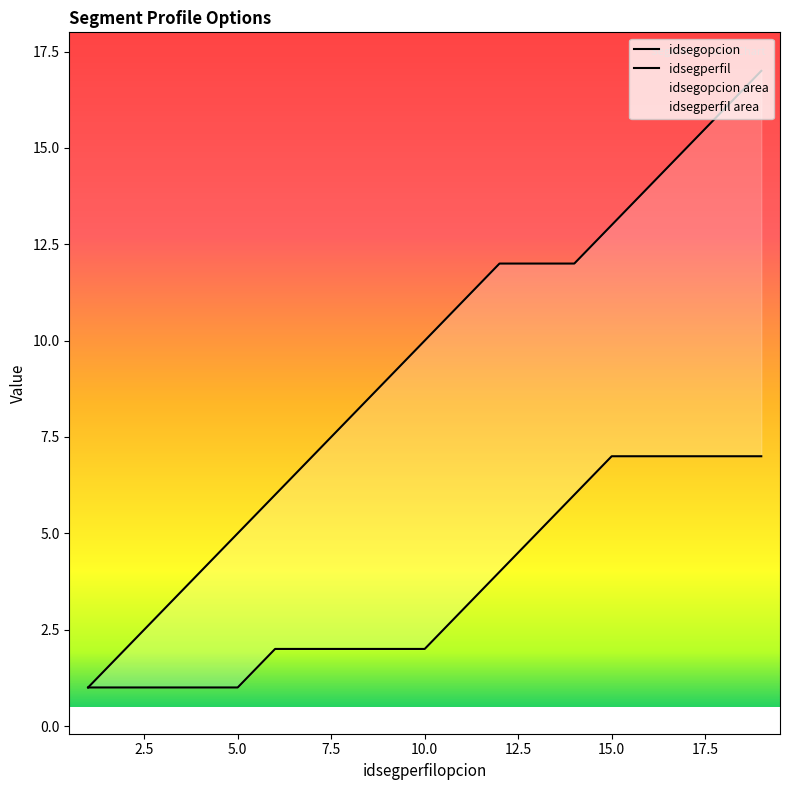

At which label is idsegperfil closest to 4?

12